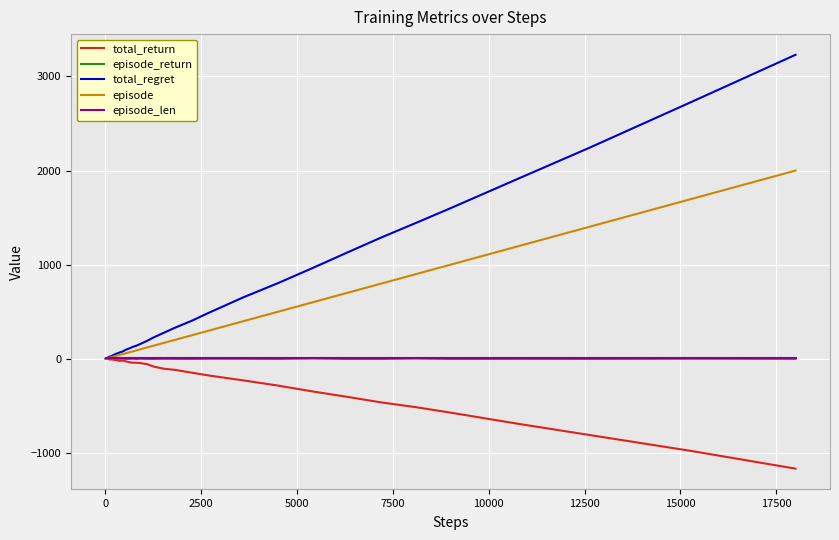

Which series has the largest range (max minus min)?

total_regret